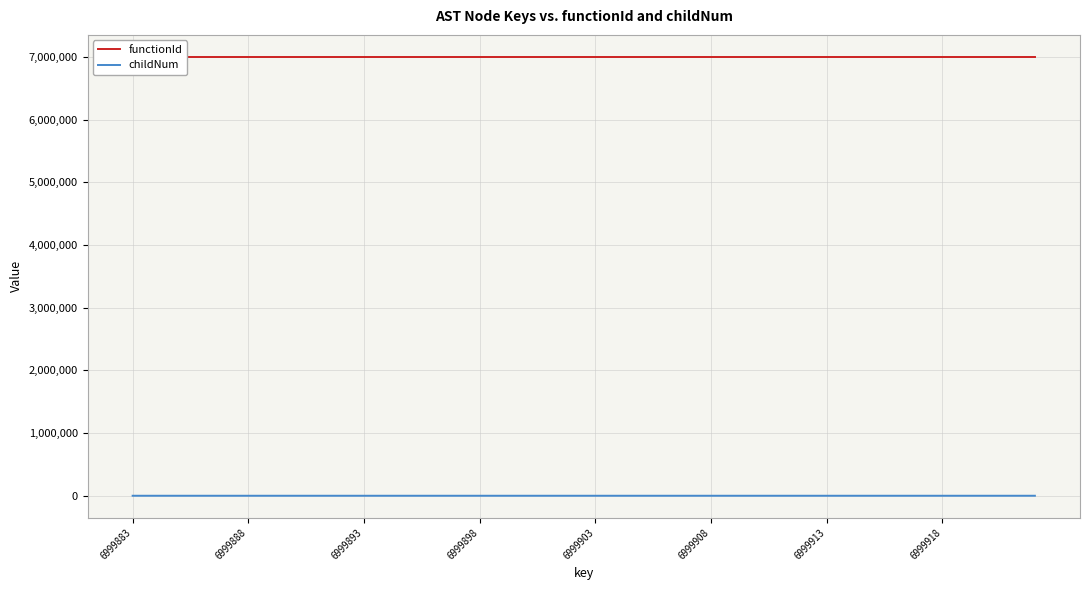

List the series in order of their overall mean, lowest first.

childNum, functionId